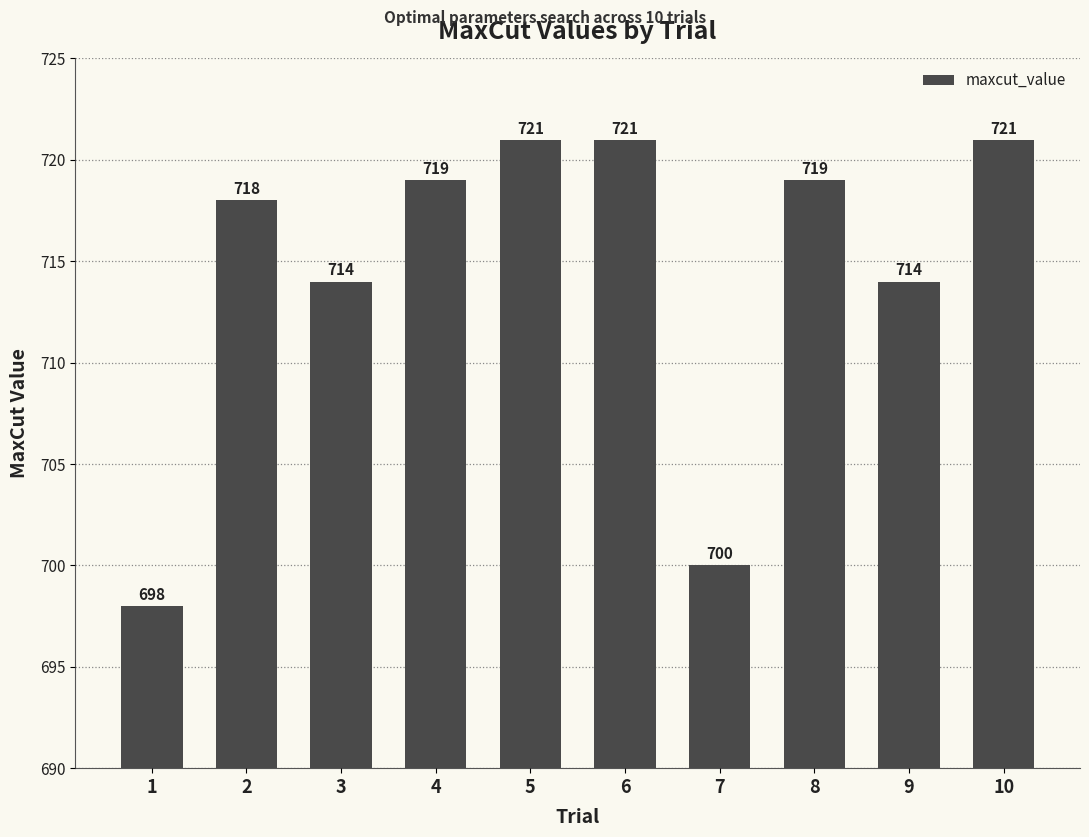

What is the approximate value at 8, to the nearest 5?

720